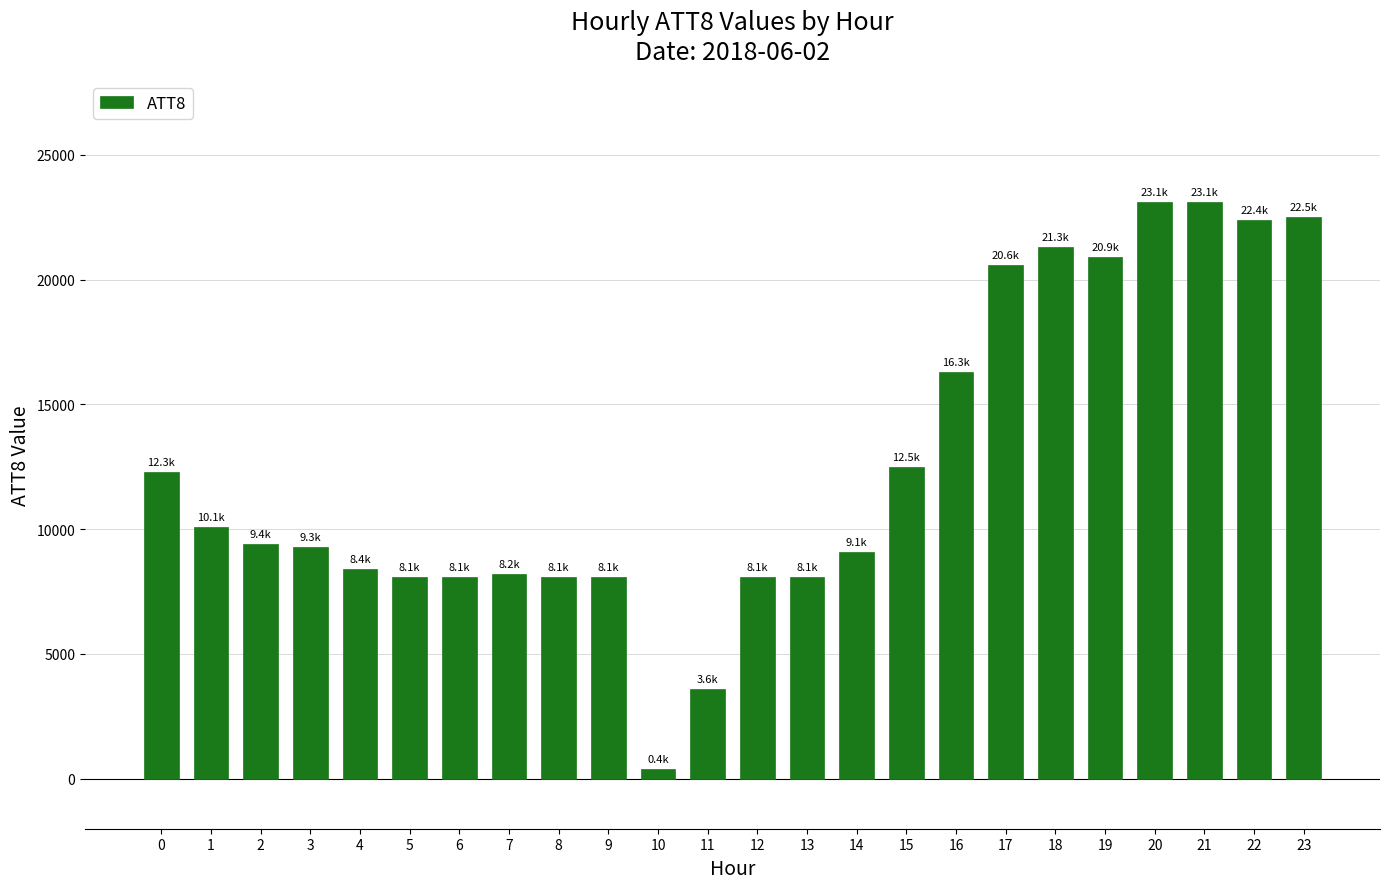

What is the greatest value displayed?

23100